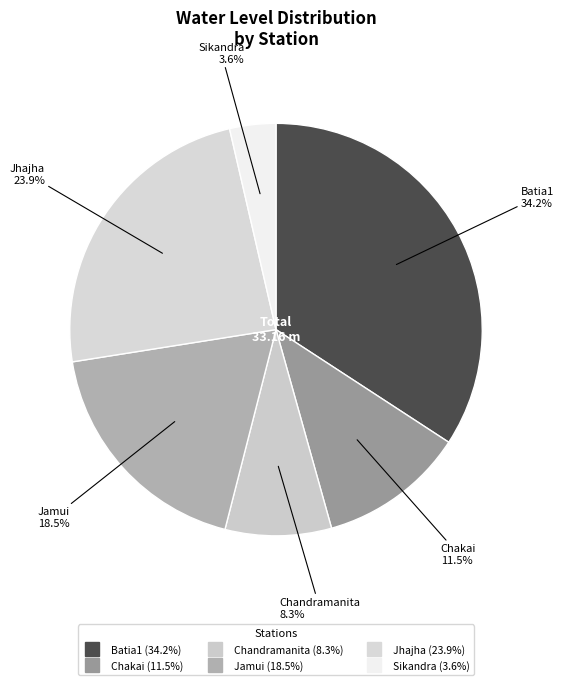

What is the ratio of the value at Chakai to the value at Jamui?

0.6